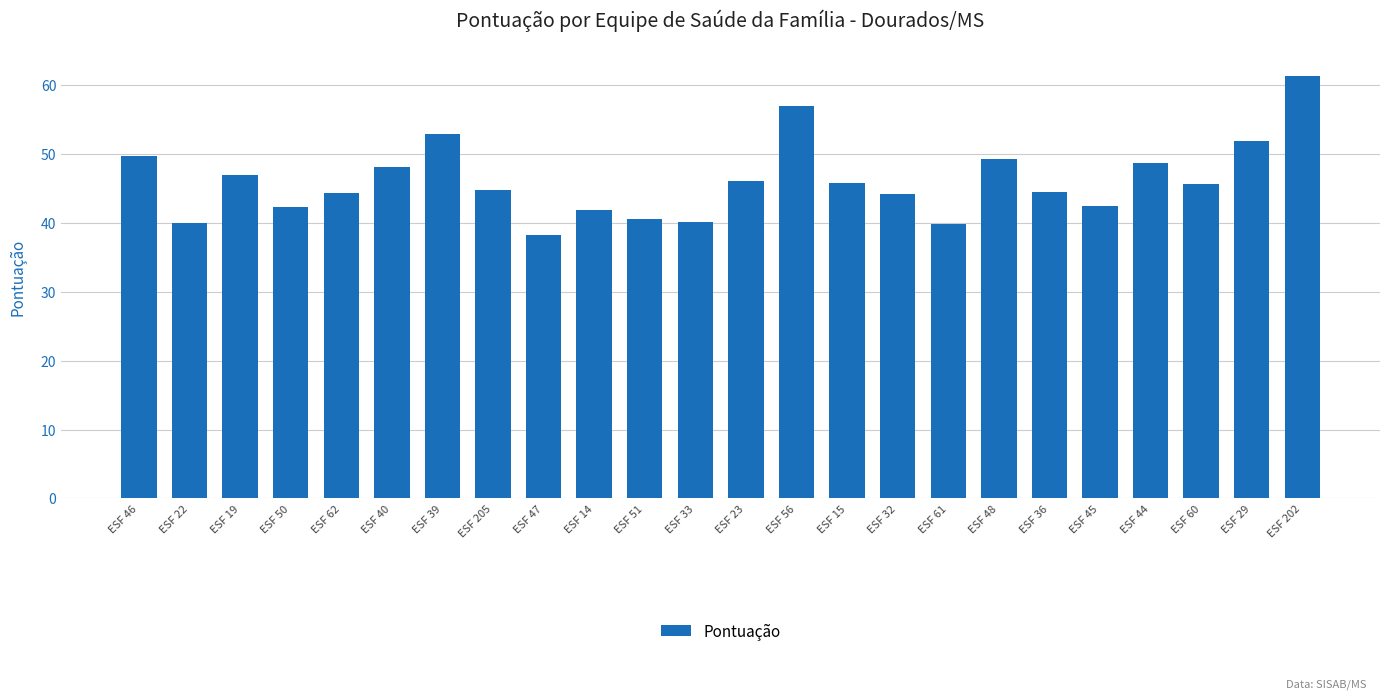

What is the value of the 22nd bar from the left?

45.7